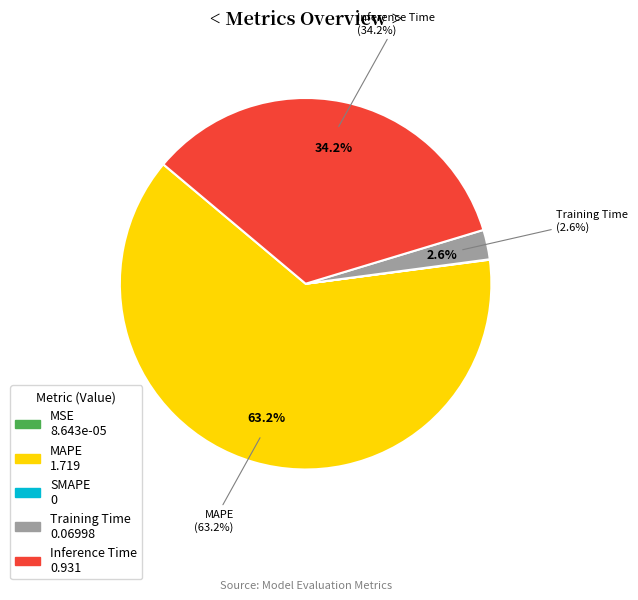

Combined, do MSE and Training Time account for over 50%?

No